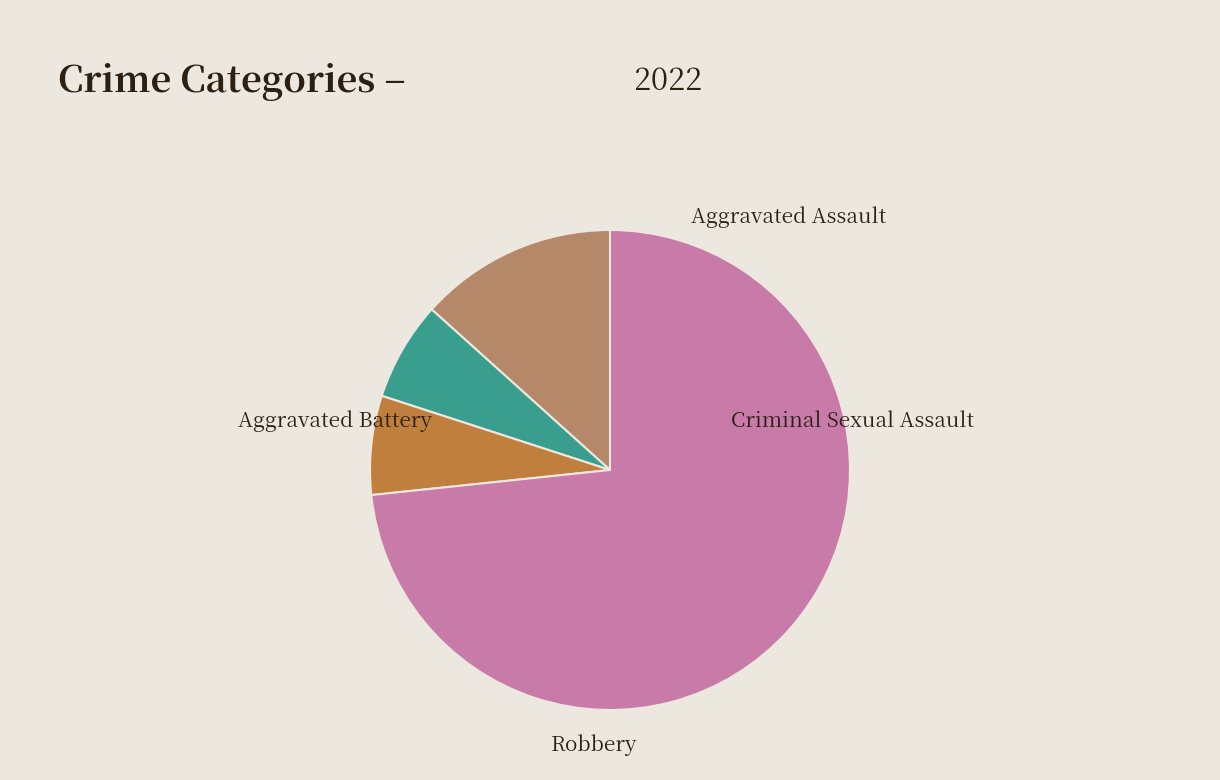

Does any single category account for the majority?

Yes